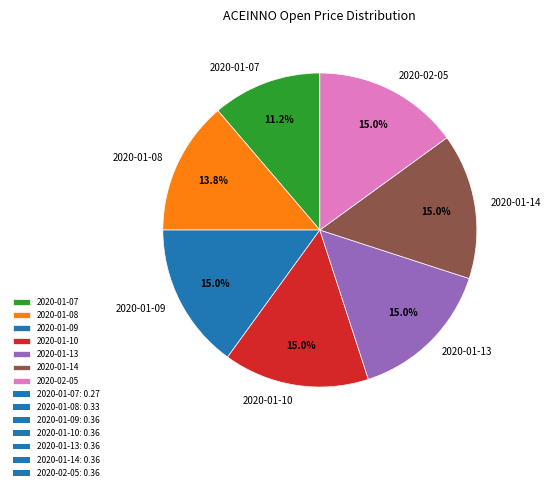

The 2020-01-13 slice represents 26% of the pie. True or false?

False